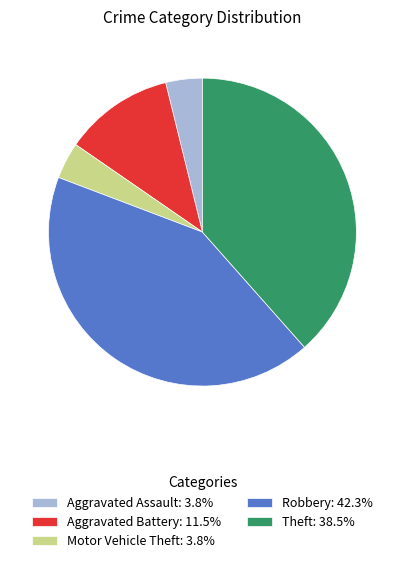

Combined, do Theft: 38.5% and Robbery: 42.3% account for over 50%?

Yes